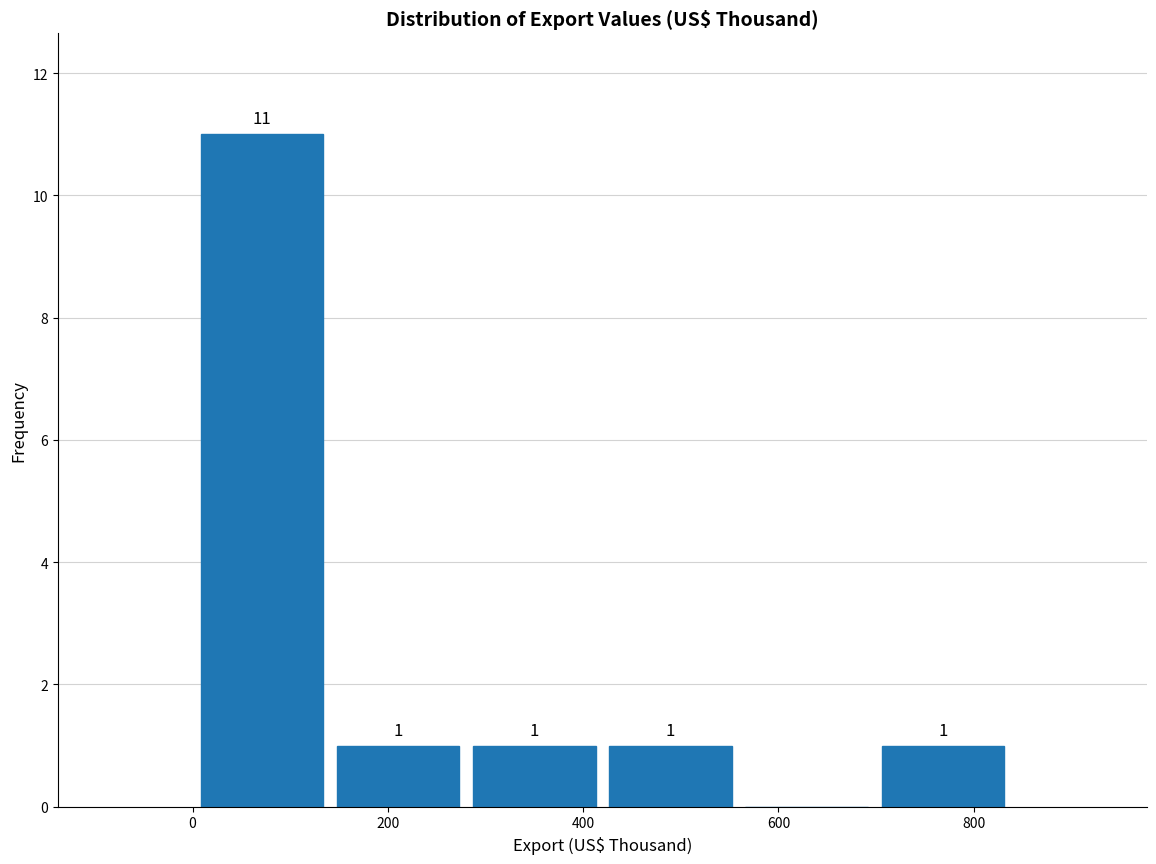

Over which range of the x-axis is the bar tallest?

0 to 140